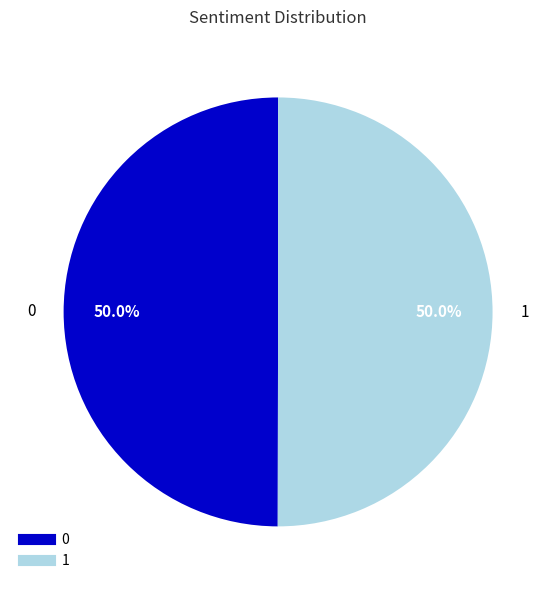

What percentage is the 0 slice, to the nearest percent?

50%